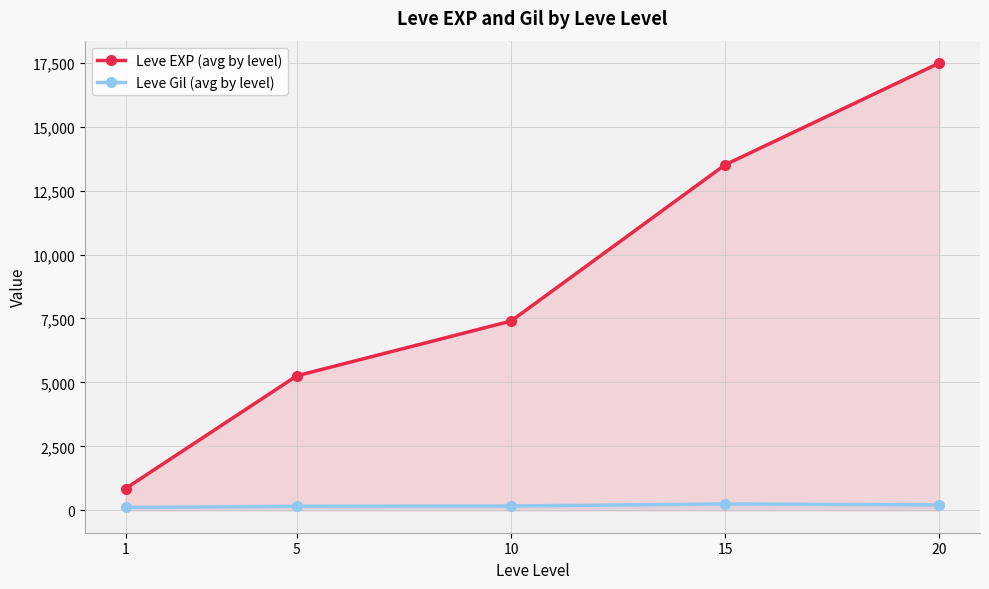

Reading left to right, transcribe all the data shown in this chart.

Leve EXP (avg by level): 1=853.3	5=5261.7	10=7400.0	15=13510.0	20=17486.7
Leve Gil (avg by level): 1=112.3	5=159.0	10=170.7	15=249.7	20=214.2